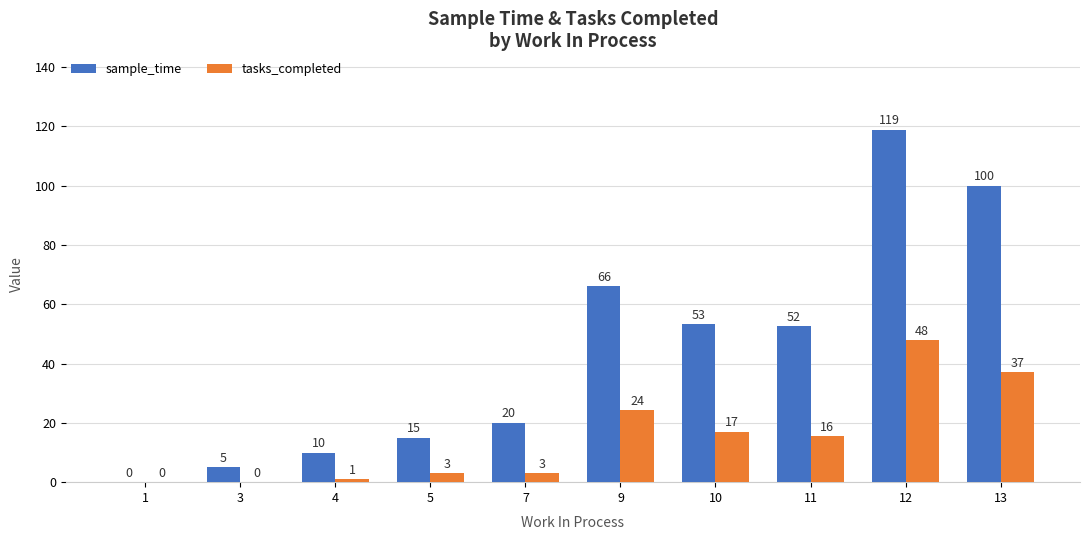

True or false: tasks_completed has a value of 1.0 at 4.

True